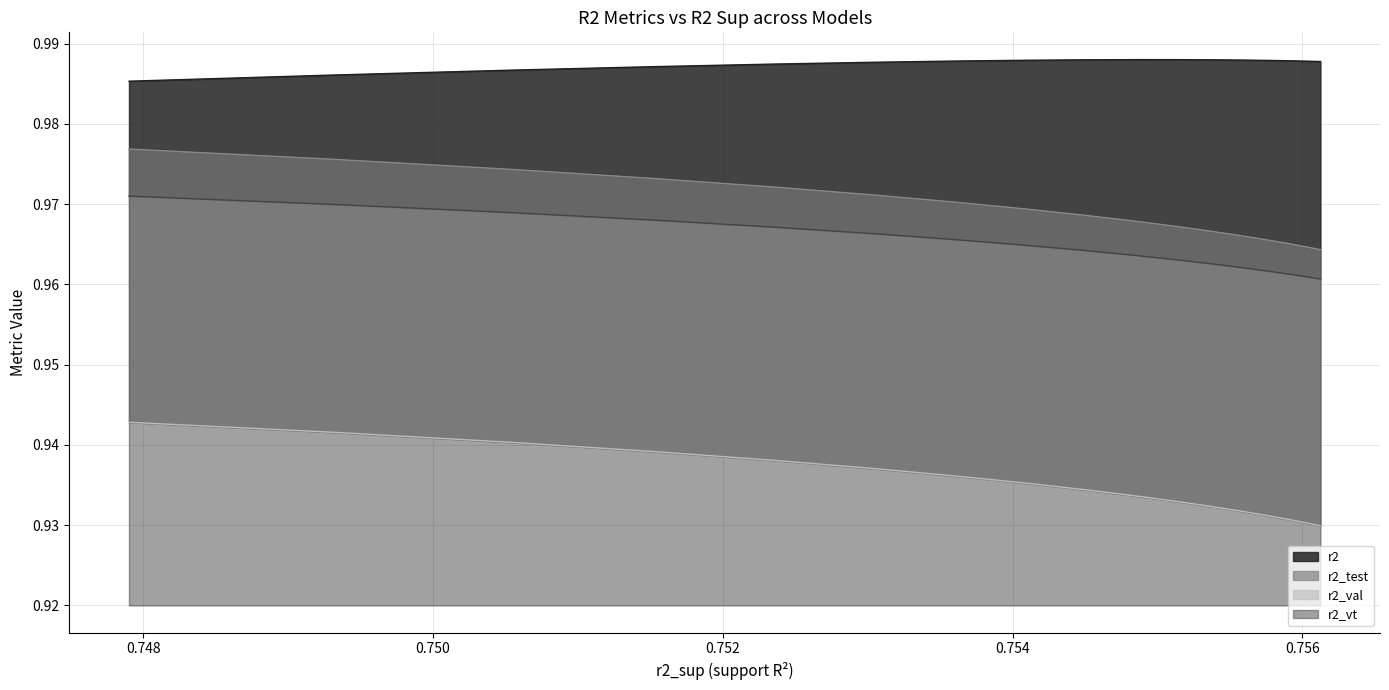

Reading left to right, what are all the values shown in this chart?

r2: 1.0	1.0	1.0	1.0	1.0	1.0	1.0	1.0	1.0	1.0	1.0	1.0	1.0	1.0	1.0	1.0	1.0
r2_test: 1.0	1.0	1.0	1.0	1.0	1.0	1.0	1.0	1.0	1.0	1.0	1.0	1.0	1.0	1.0	1.0	1.0
r2_val: 0.9	0.9	0.9	0.9	0.9	0.9	0.9	0.9	0.9	0.9	0.9	0.9	0.9	0.9	0.9	0.9	0.9
r2_vt: 1.0	1.0	1.0	1.0	1.0	1.0	1.0	1.0	1.0	1.0	1.0	1.0	1.0	1.0	1.0	1.0	1.0